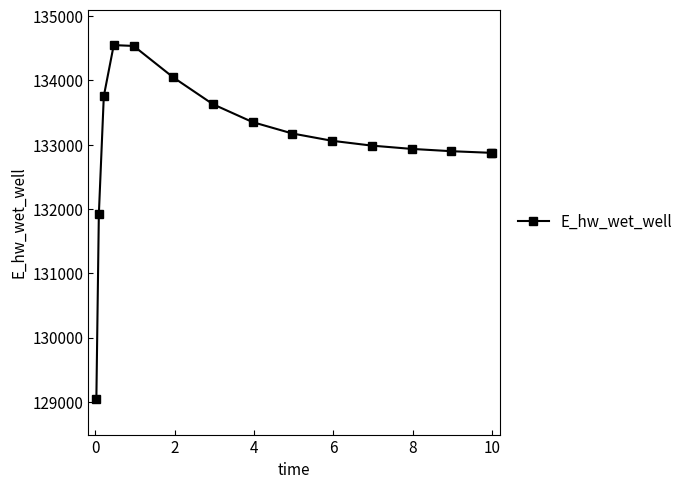

How many lines are shown in the chart?

1